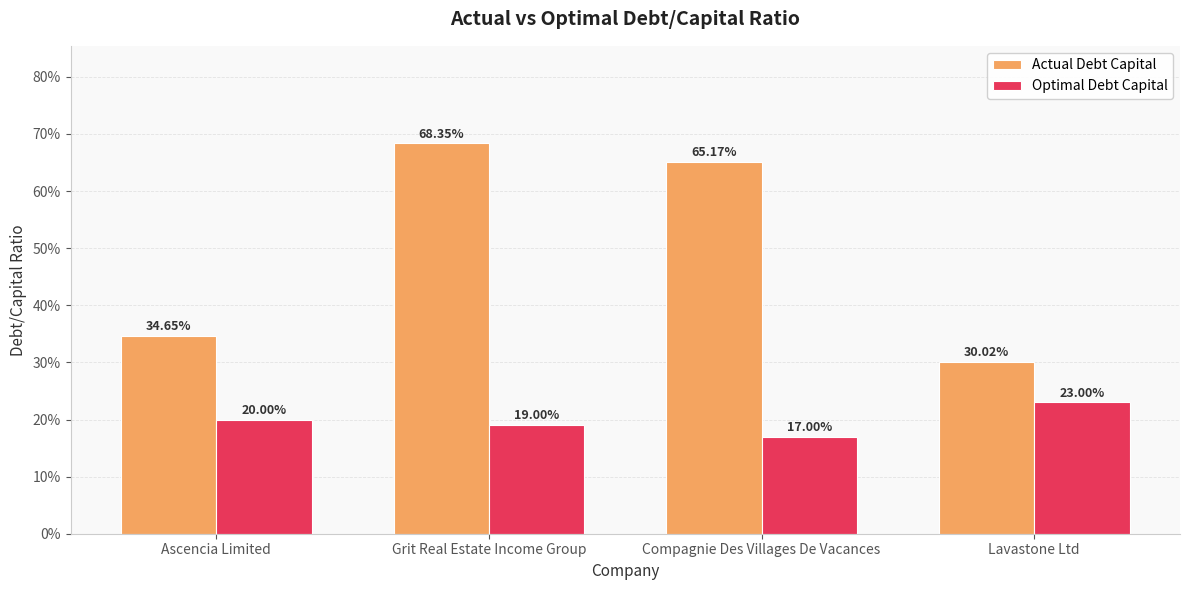

Reading left to right, what are all the values shown in this chart?

Actual Debt Capital: 0.3	0.7	0.7	0.3
Optimal Debt Capital: 0.2	0.2	0.2	0.2